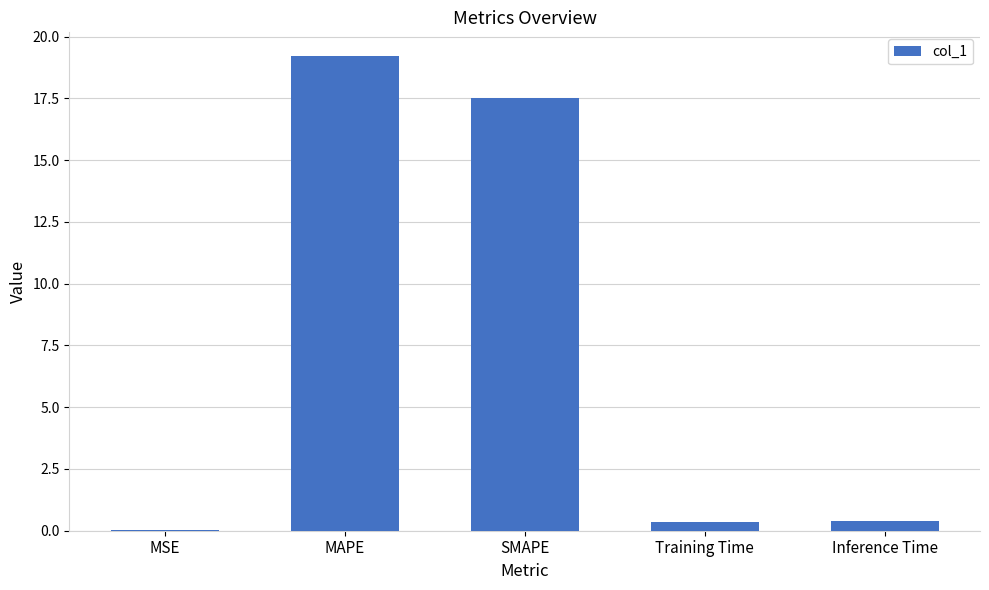

The chart shows a value of 32.5 at MAPE. True or false?

False